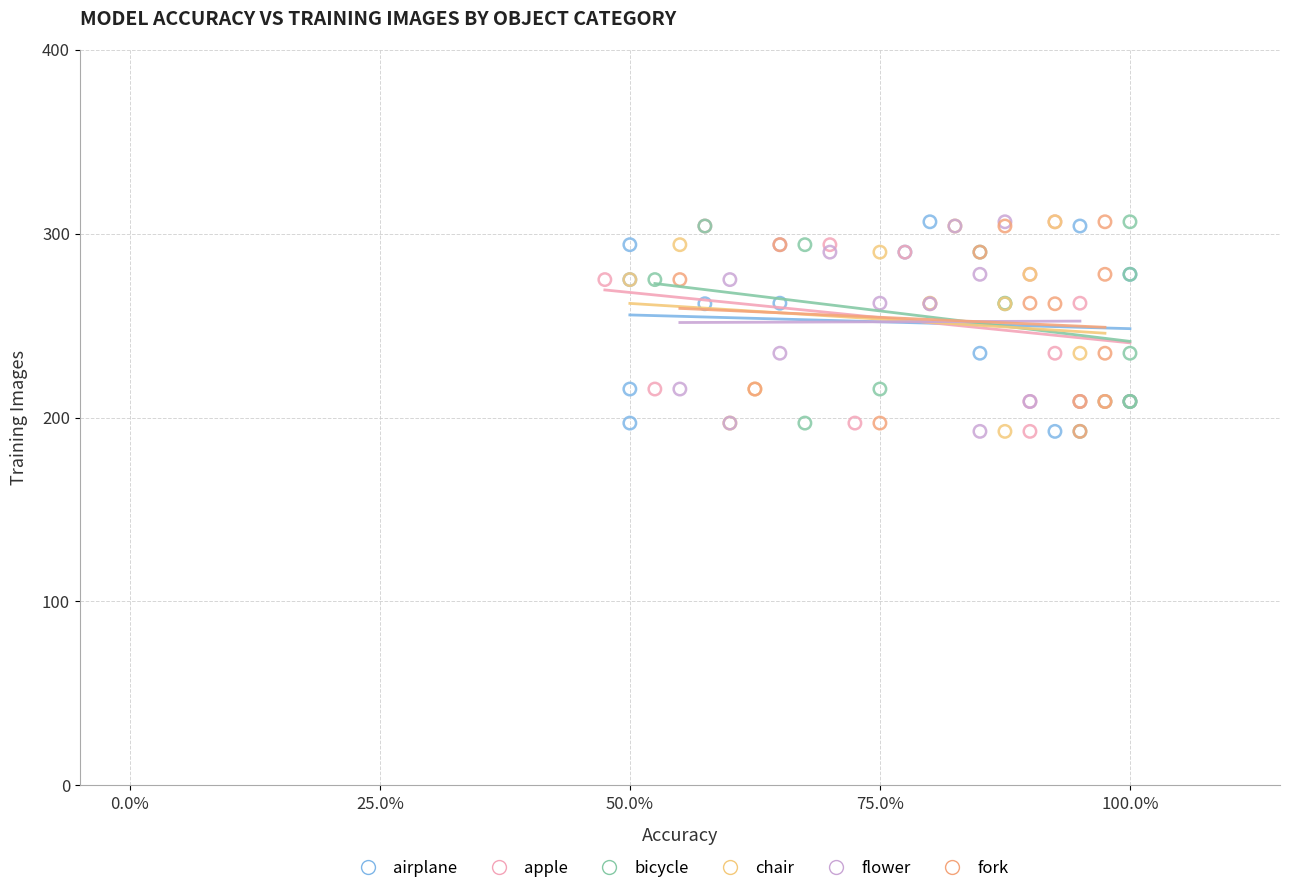

What are all the series names shown in the legend?

airplane, apple, bicycle, chair, flower, fork